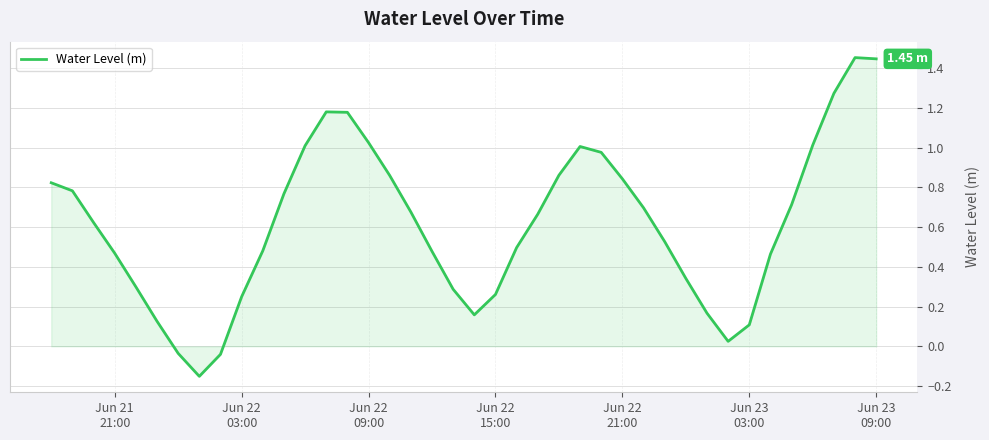

Does the chart have visible grid lines?

Yes